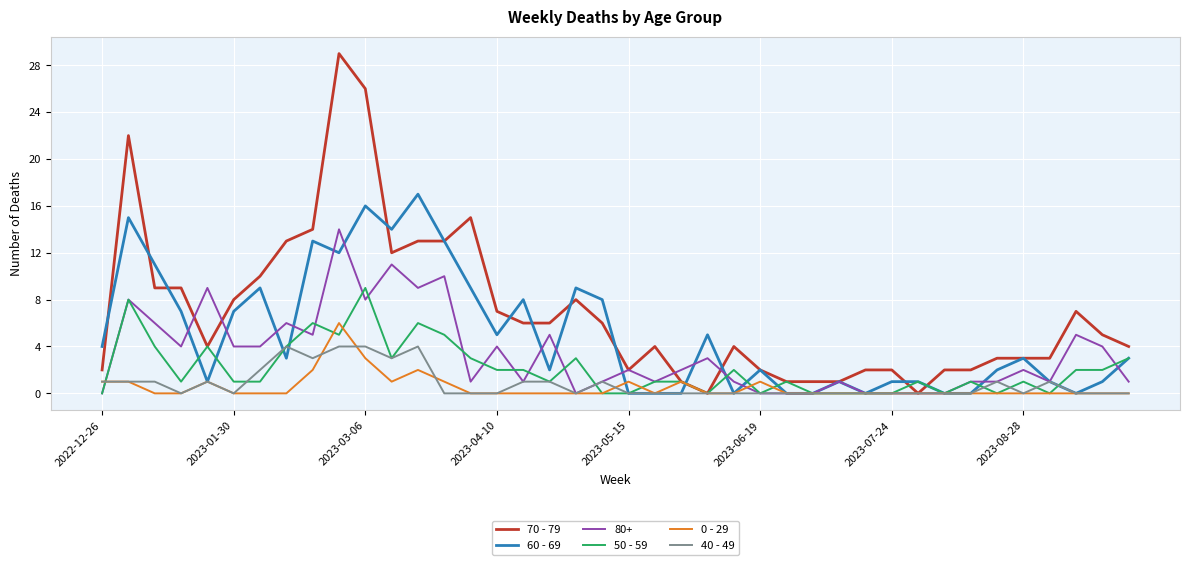

List the series in order of their peak value, lowest first.

40 - 49, 0 - 29, 50 - 59, 80+, 60 - 69, 70 - 79